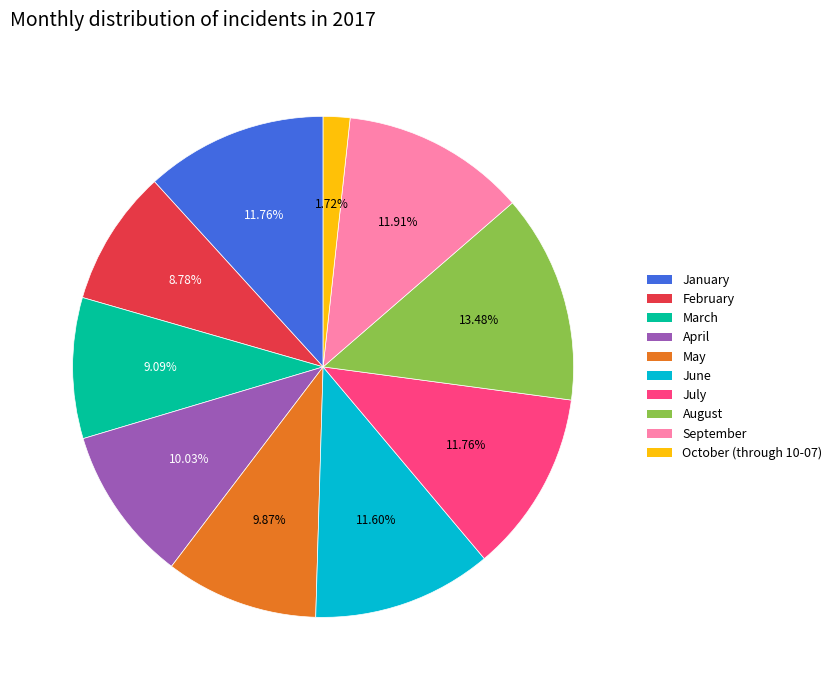

To the nearest percent, what portion does May represent?

10%